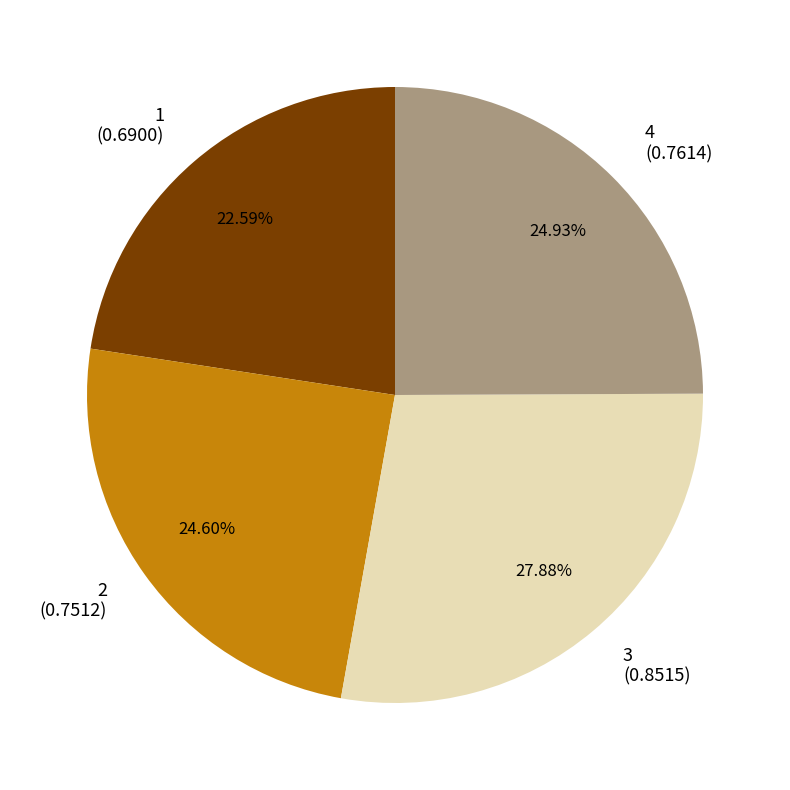

How many segments does this pie chart have?

4